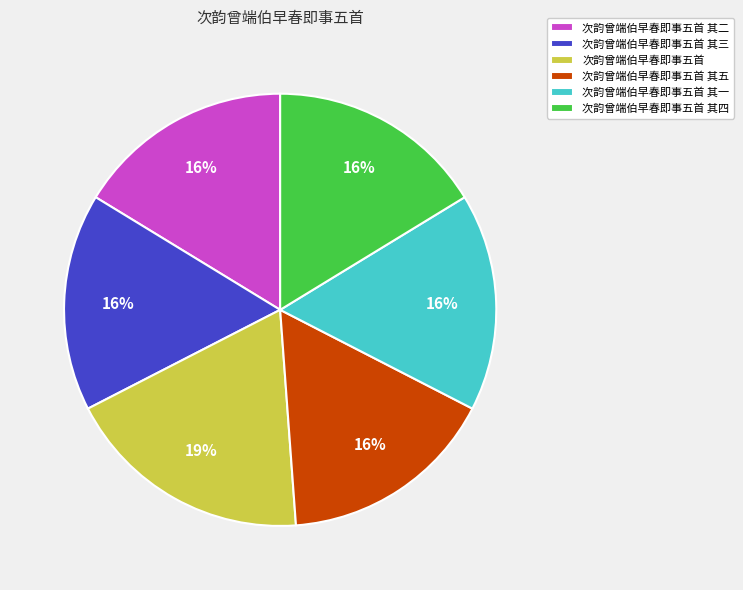

To the nearest percent, what portion does 次韵曾端伯早春即事五首 represent?

19%